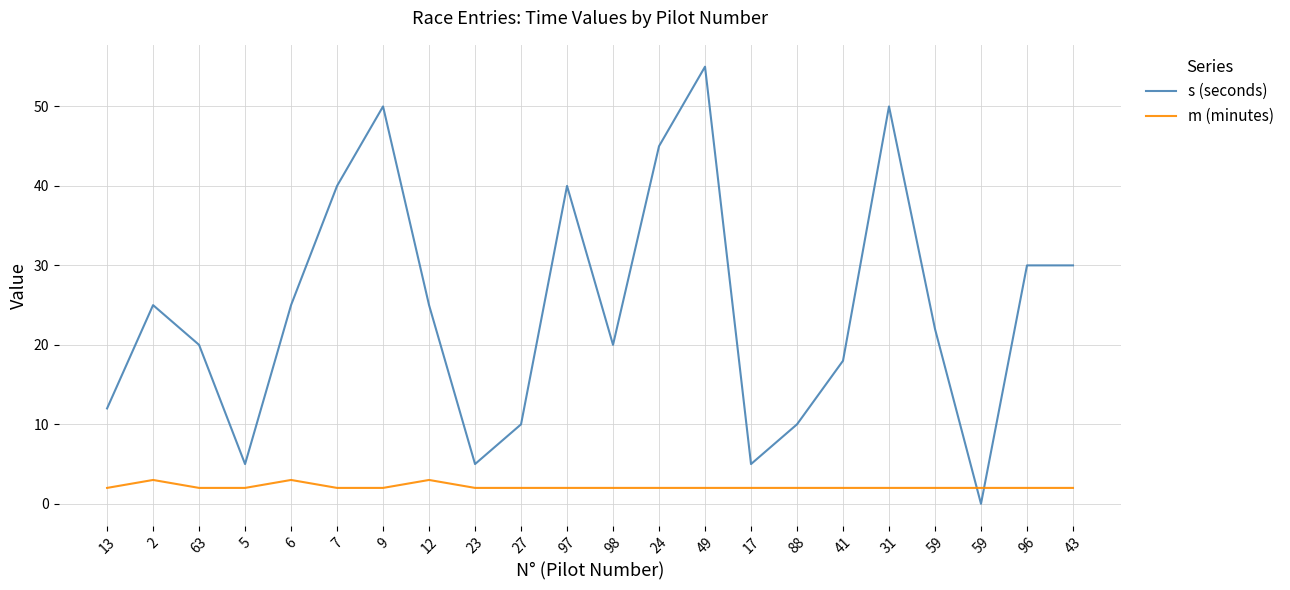

How many interior local valleys does the s (seconds) series have?

5